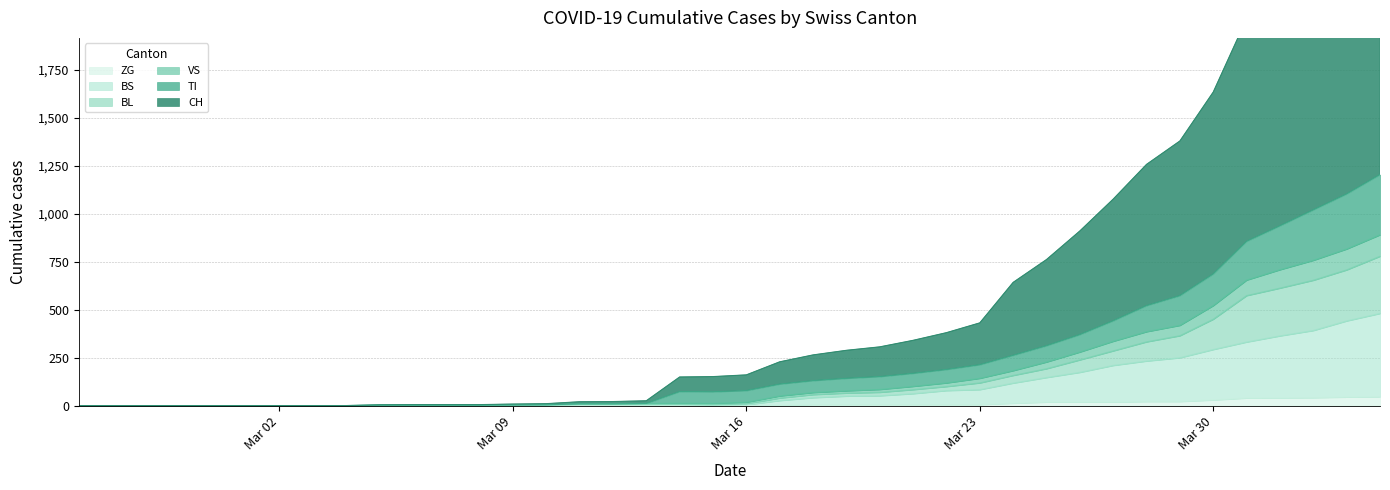

What is the maximum value for ZG?

46